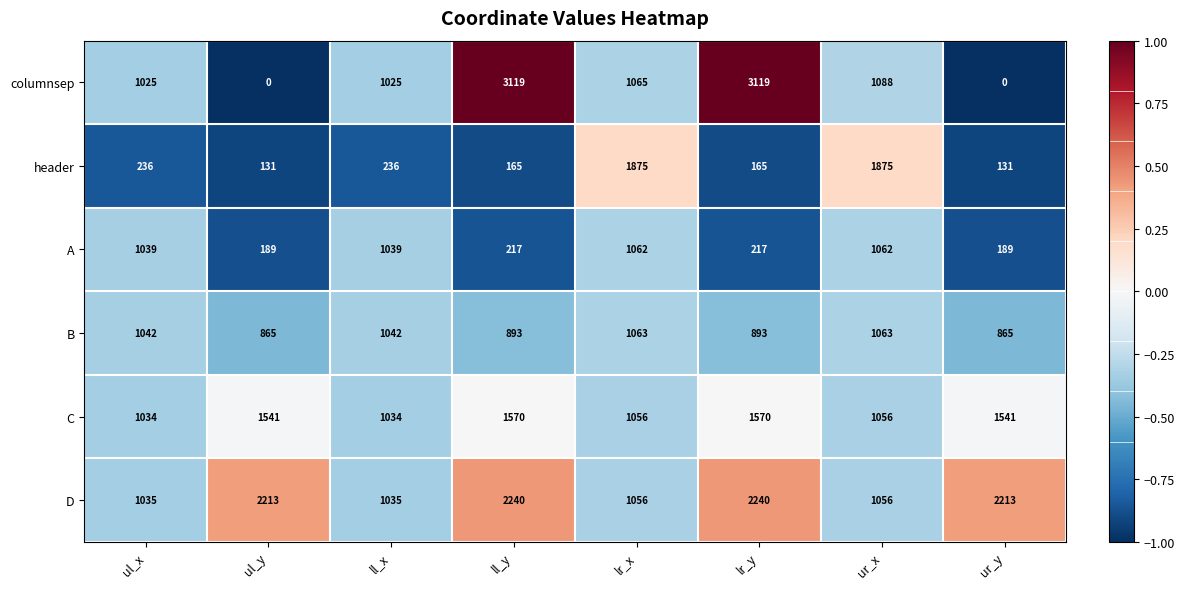

What is the average value of the D series?

1636